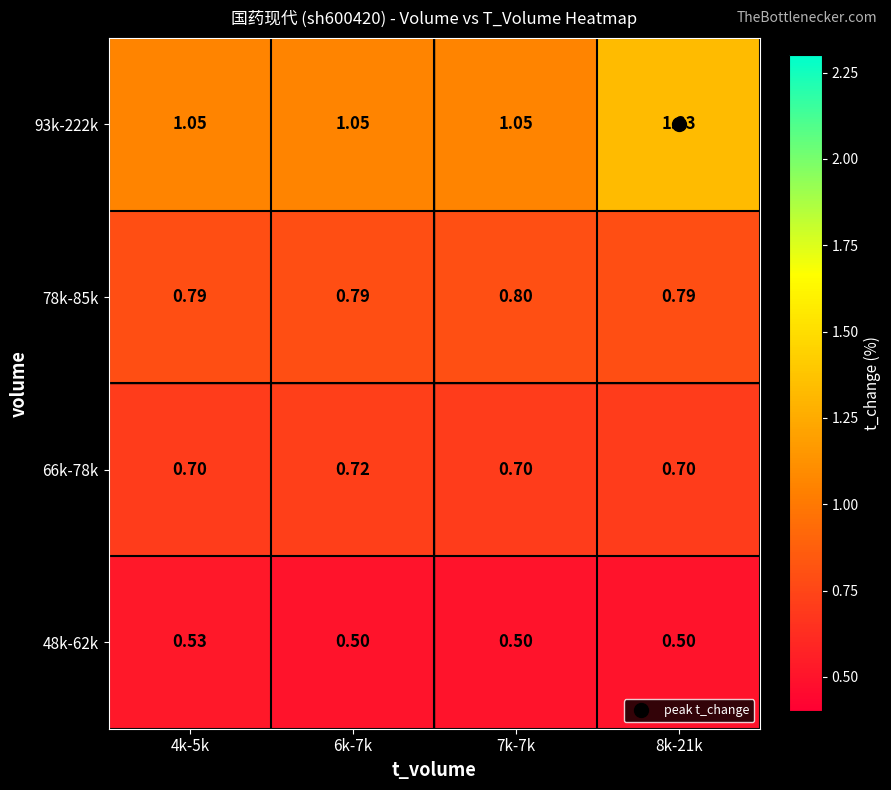

Is the value of 78k-85k at 7k-7k greater than the value of 48k-62k at 6k-7k?

Yes